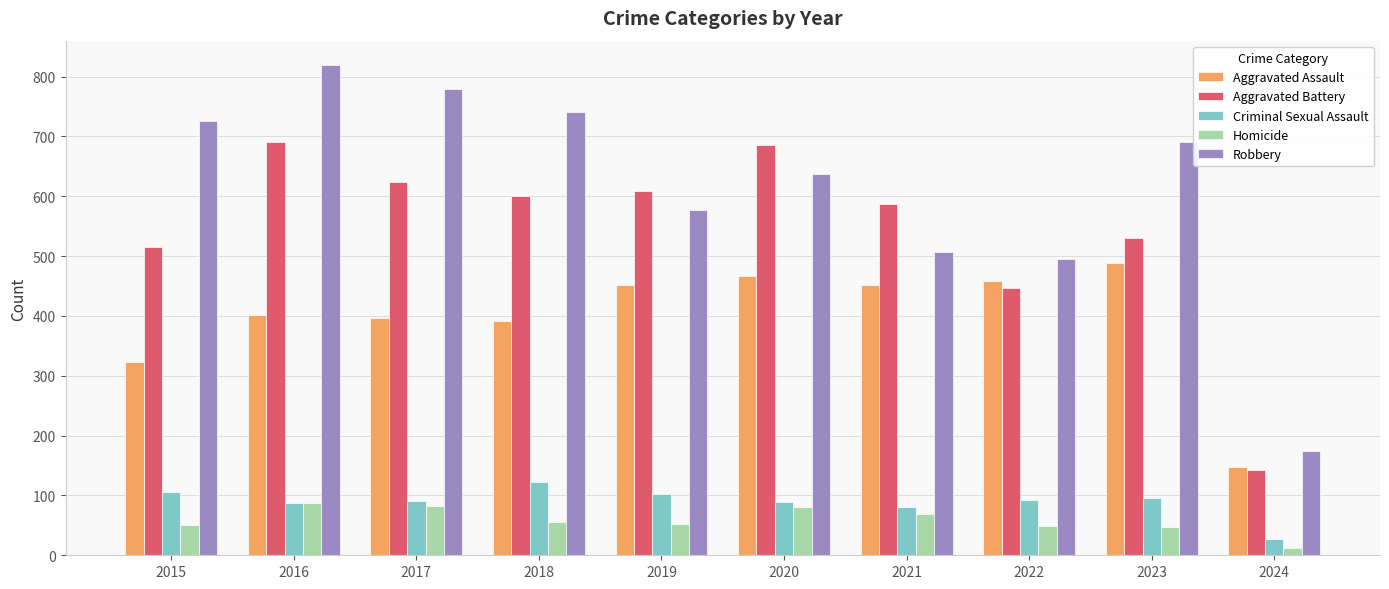

What is the approximate value of Homicide at 2021, to the nearest 10?

70